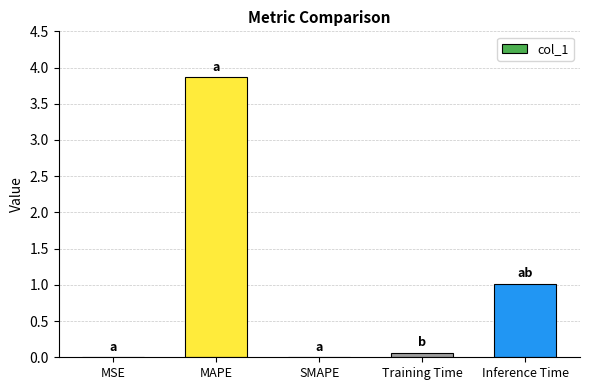

What is the sum of the values at Training Time and MSE?

0.1